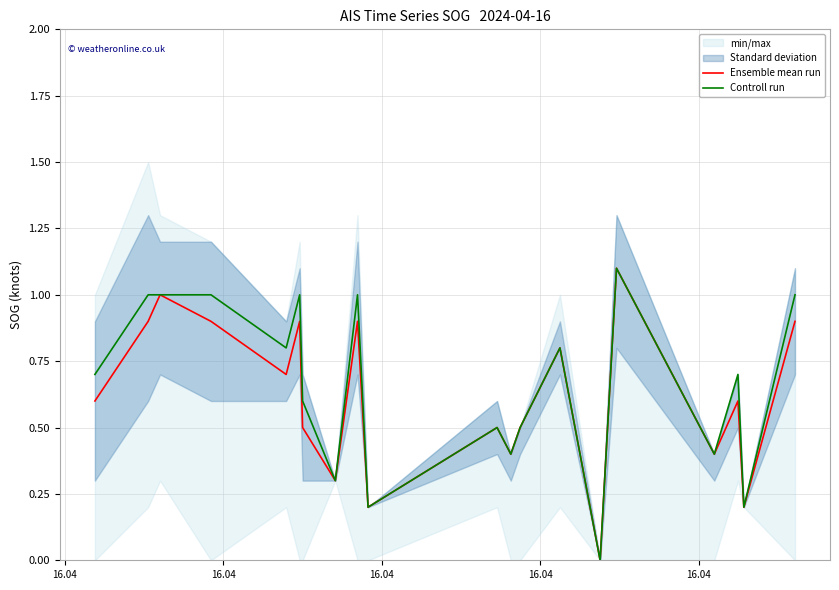

At how many categories does at least one series exceed 0?

19